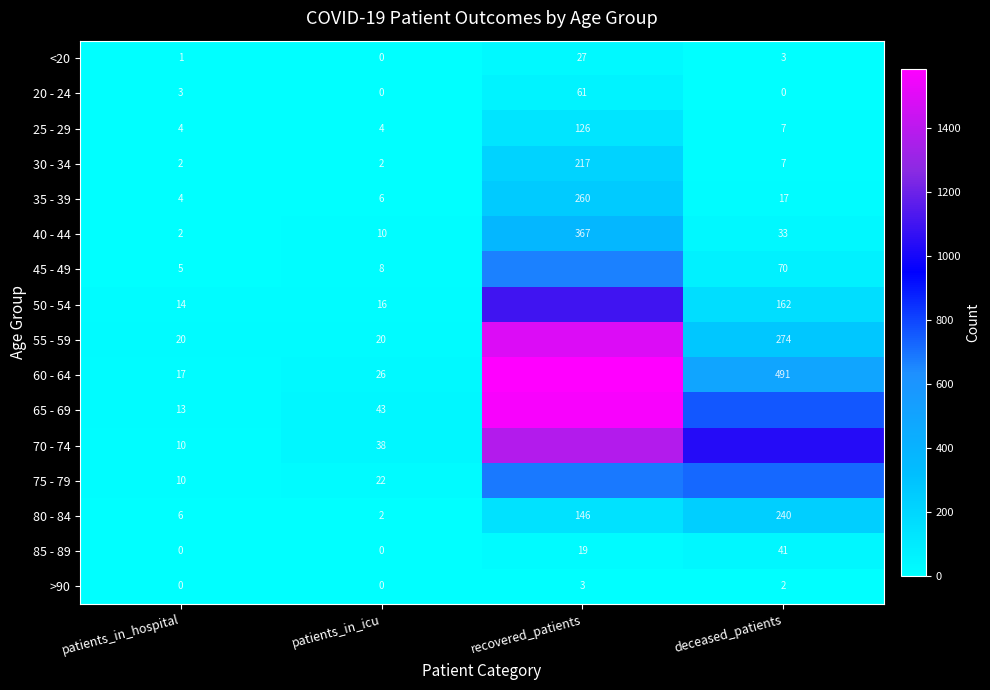

What is the spread (max minus min) of values at patients_in_icu?

43